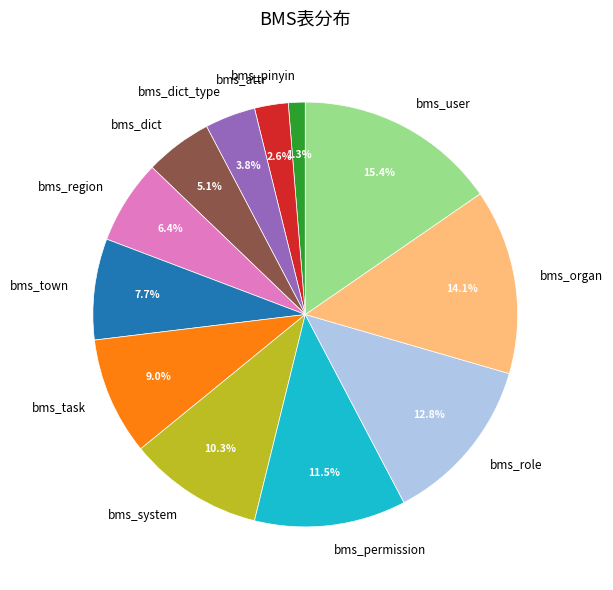

What percentage is the bms_system slice, to the nearest percent?

10%